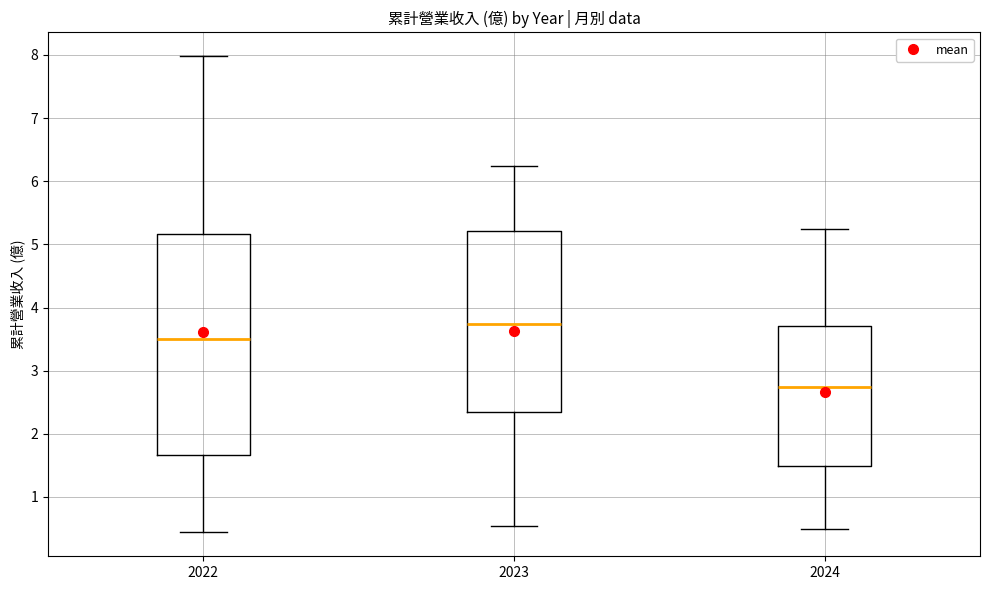

Reading left to right, transcribe this box plot: for each box, give where its median line is, the range the box spans, and where its two whiskers end, as read against the y-axis. The values are not printed on the chart, so give them approximately, as read against the axis.

2022: median 3.5, box 1.7 to 5.2, whiskers 0.4 to 8.0
2023: median 3.7, box 2.3 to 5.2, whiskers 0.5 to 6.2
2024: median 2.7, box 1.5 to 3.7, whiskers 0.5 to 5.2